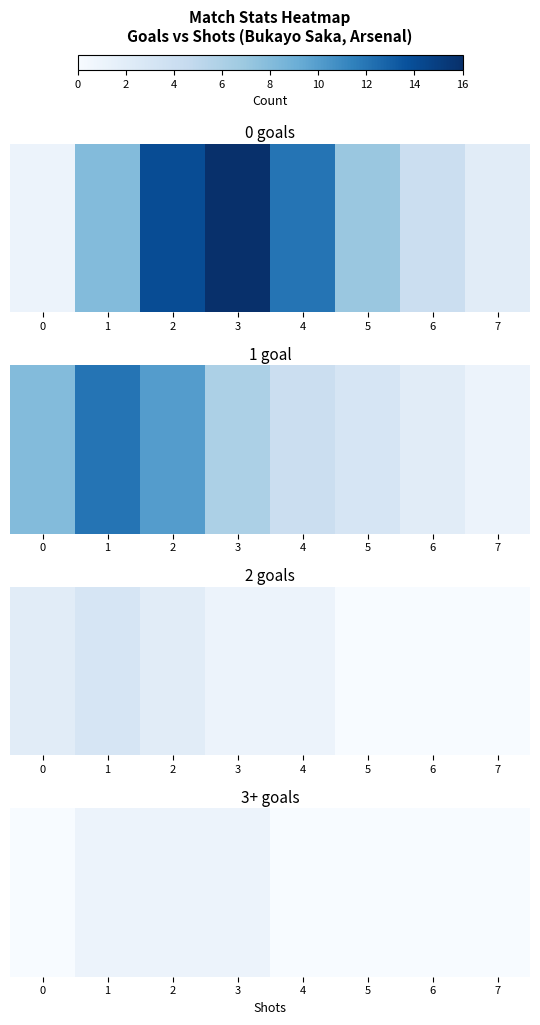

True or false: the data shows 1 at 7.

False